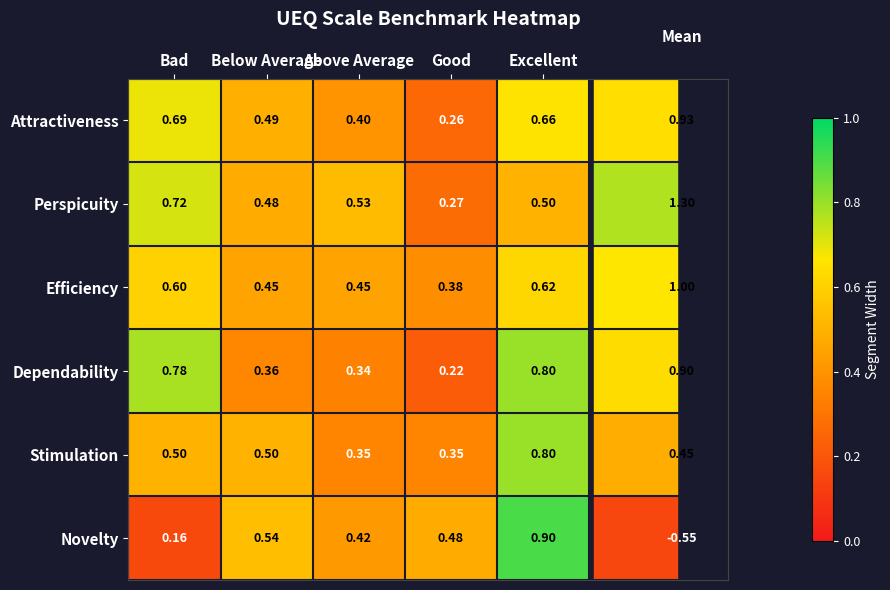

What is the spread (max minus min) of values at Bad?

0.6